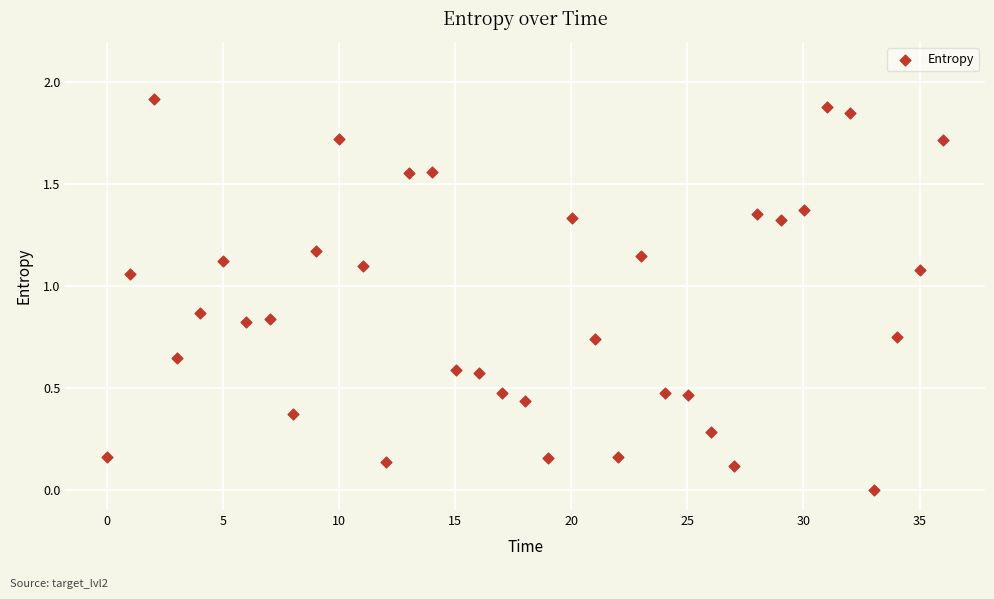

What is the range of X values (max minus min)?

36.0